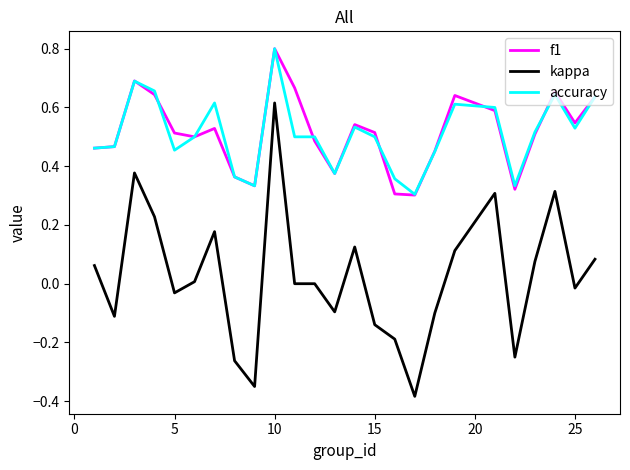

True or false: kappa and accuracy cross at least once.

False